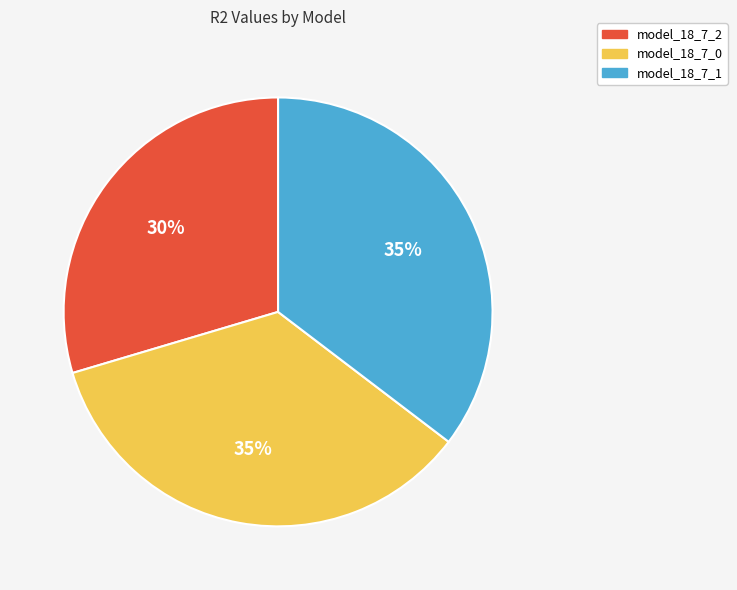

How many segments does this pie chart have?

3